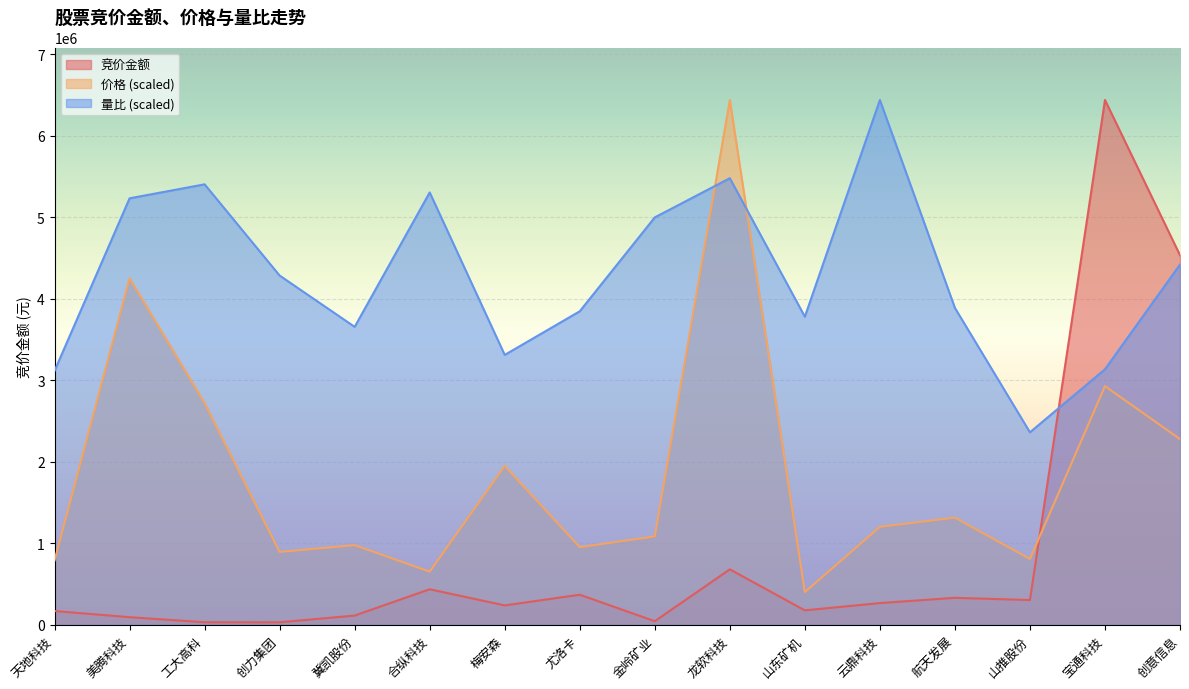

At which category is the sum across all series the highest?

龙软科技